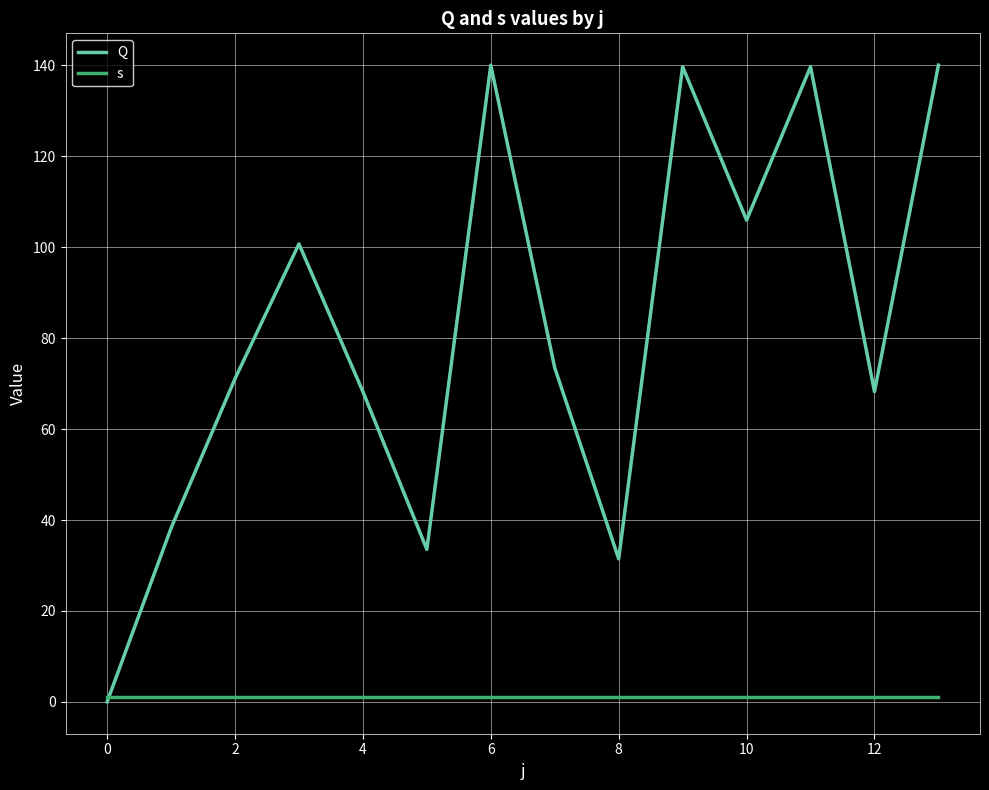

Which series has the largest range (max minus min)?

Q